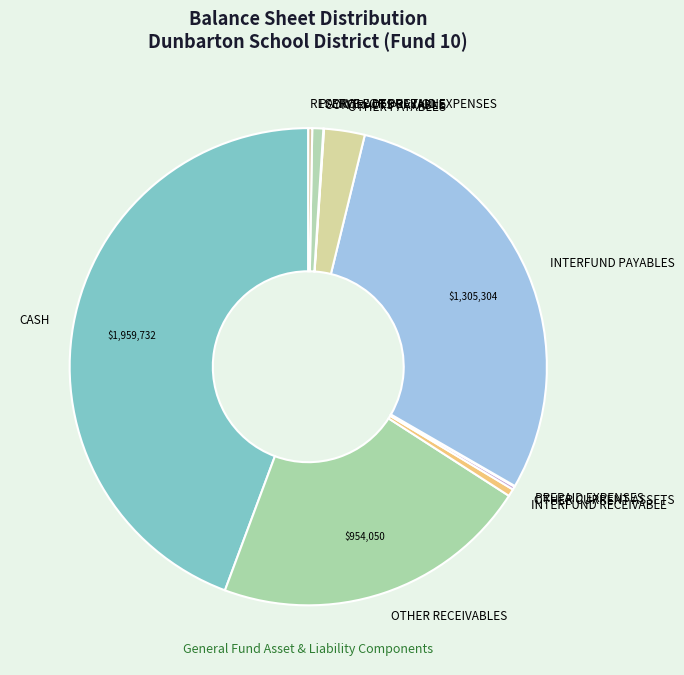

Which category has the biggest portion of the pie?

CASH